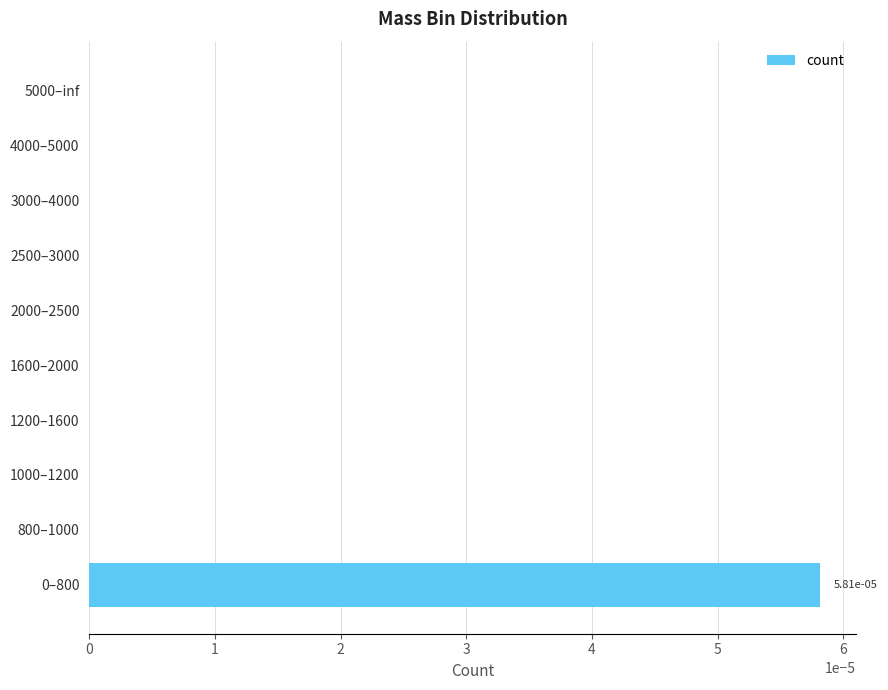

Are the bars horizontal?

Yes